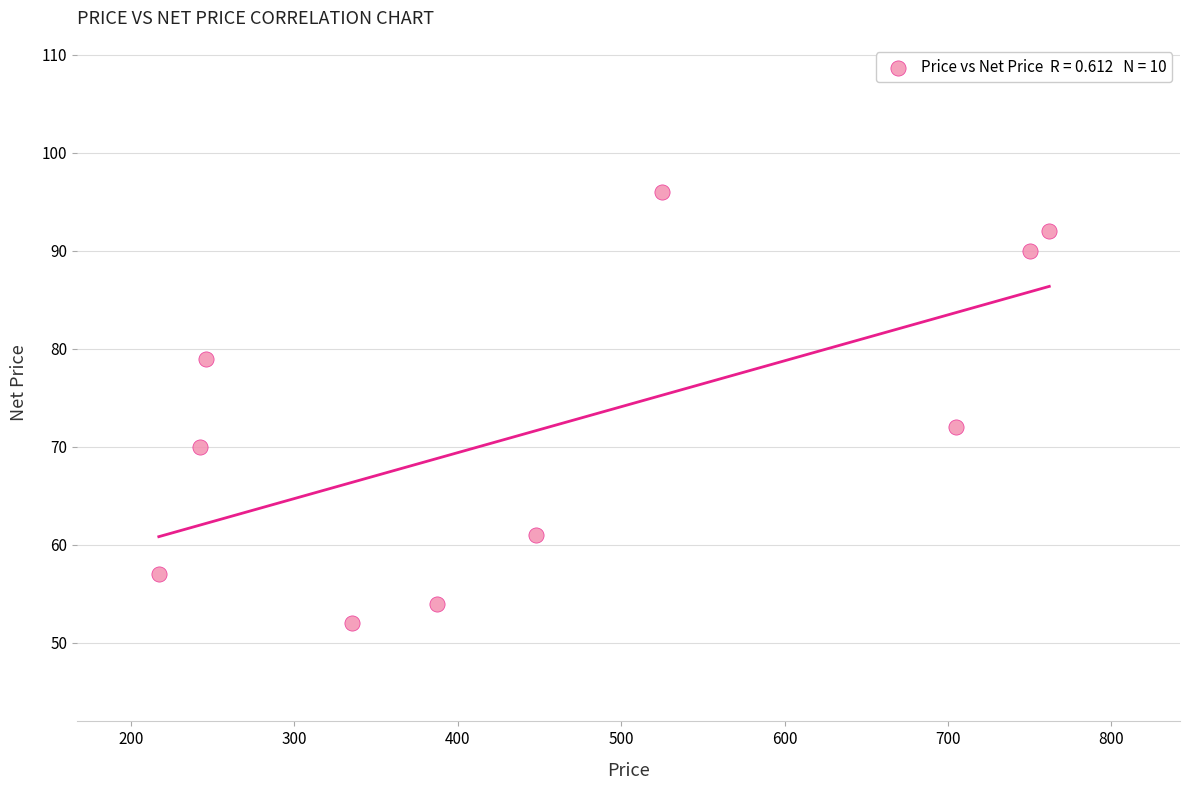

What is the range of Y values (max minus min)?

44